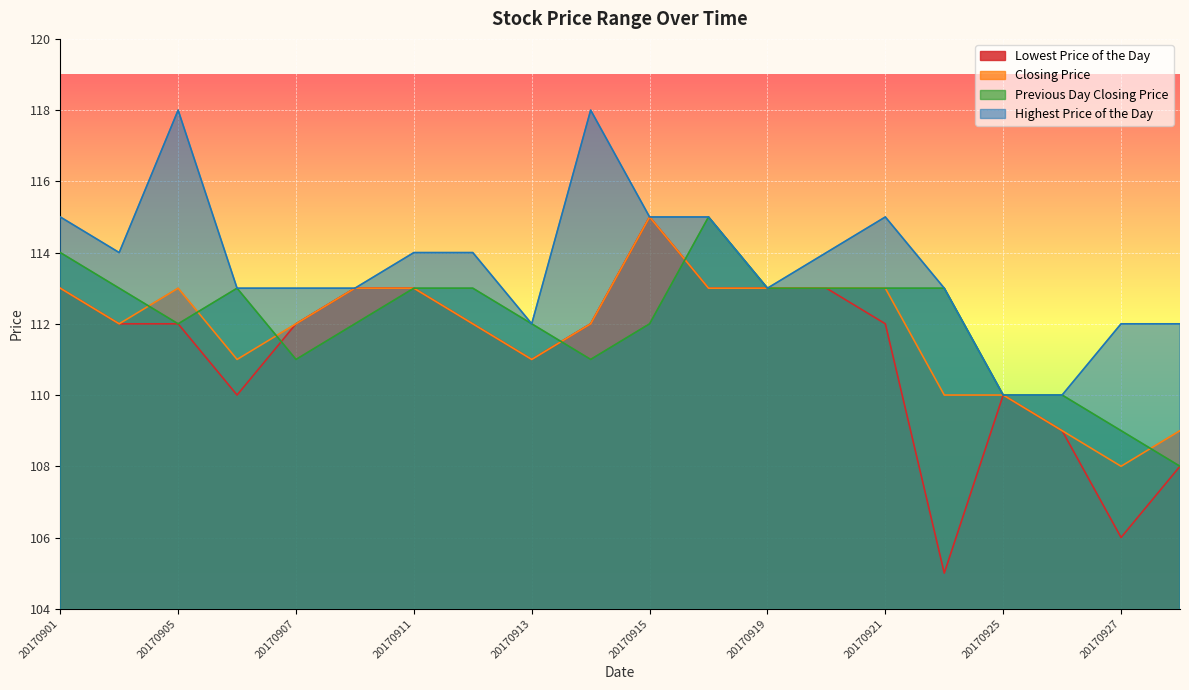

Reading left to right, list all the values displayed in this chart.

Lowest Price of the Day: 113	112	112	110	112	113	113	112	111	112	115	113	113	113	112	105	110	109	106	108
Closing Price: 113	112	113	111	112	113	113	112	111	112	115	113	113	113	113	110	110	109	108	109
Previous Day Closing Price: 114	113	112	113	111	112	113	113	112	111	112	115	113	113	113	113	110	110	109	108
Highest Price of the Day: 115	114	118	113	113	113	114	114	112	118	115	115	113	114	115	113	110	110	112	112